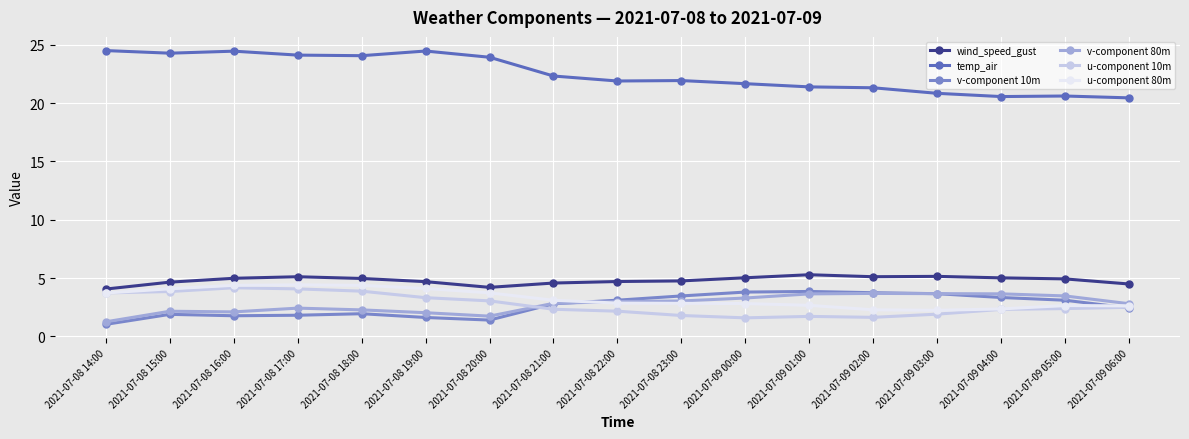

In u-component 10m, how many points are higher than both neighbors (excluding endpoints)?

2